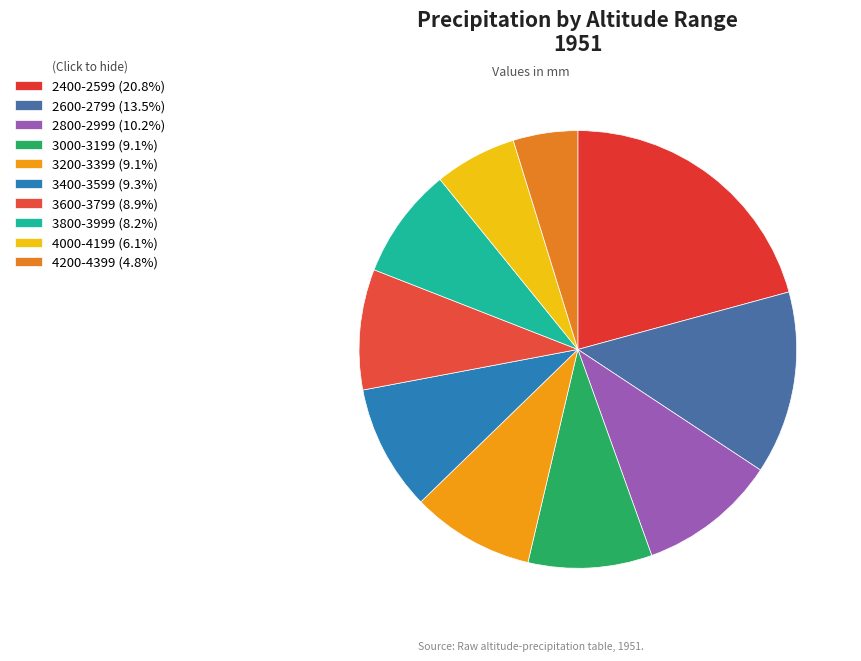

Which slice is the largest?

2400-2599